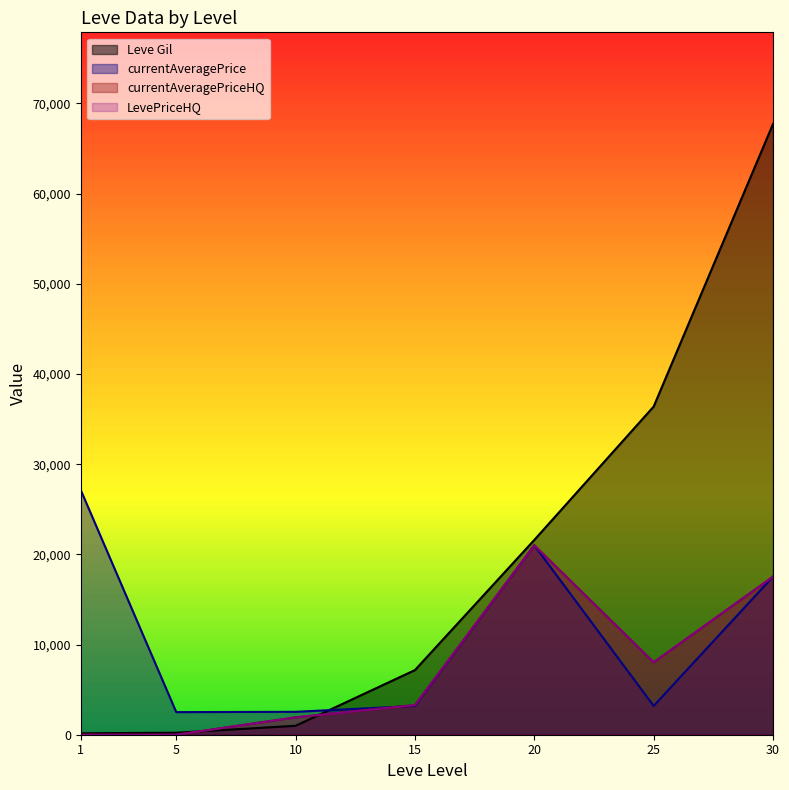

How many interior local valleys does the currentAveragePrice series have?

2